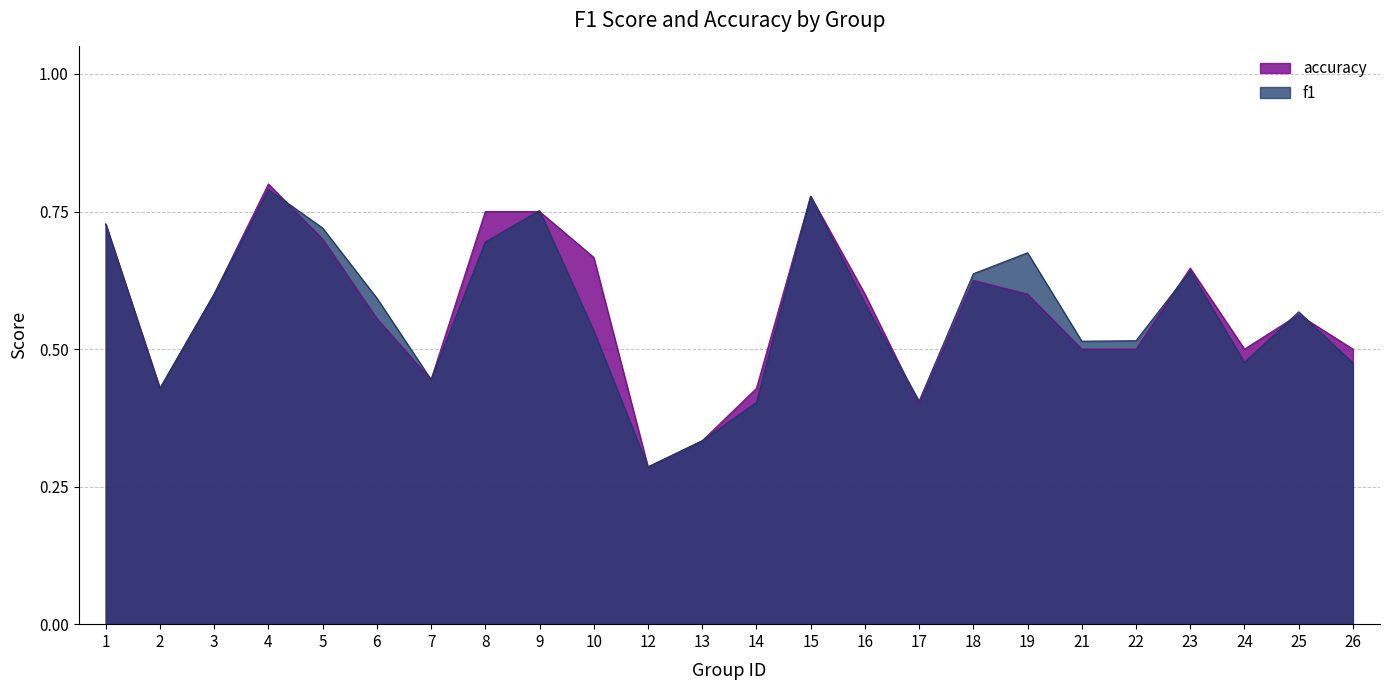

Between which two adjacent categories do accuracy and f1 first intersect?

4 and 5